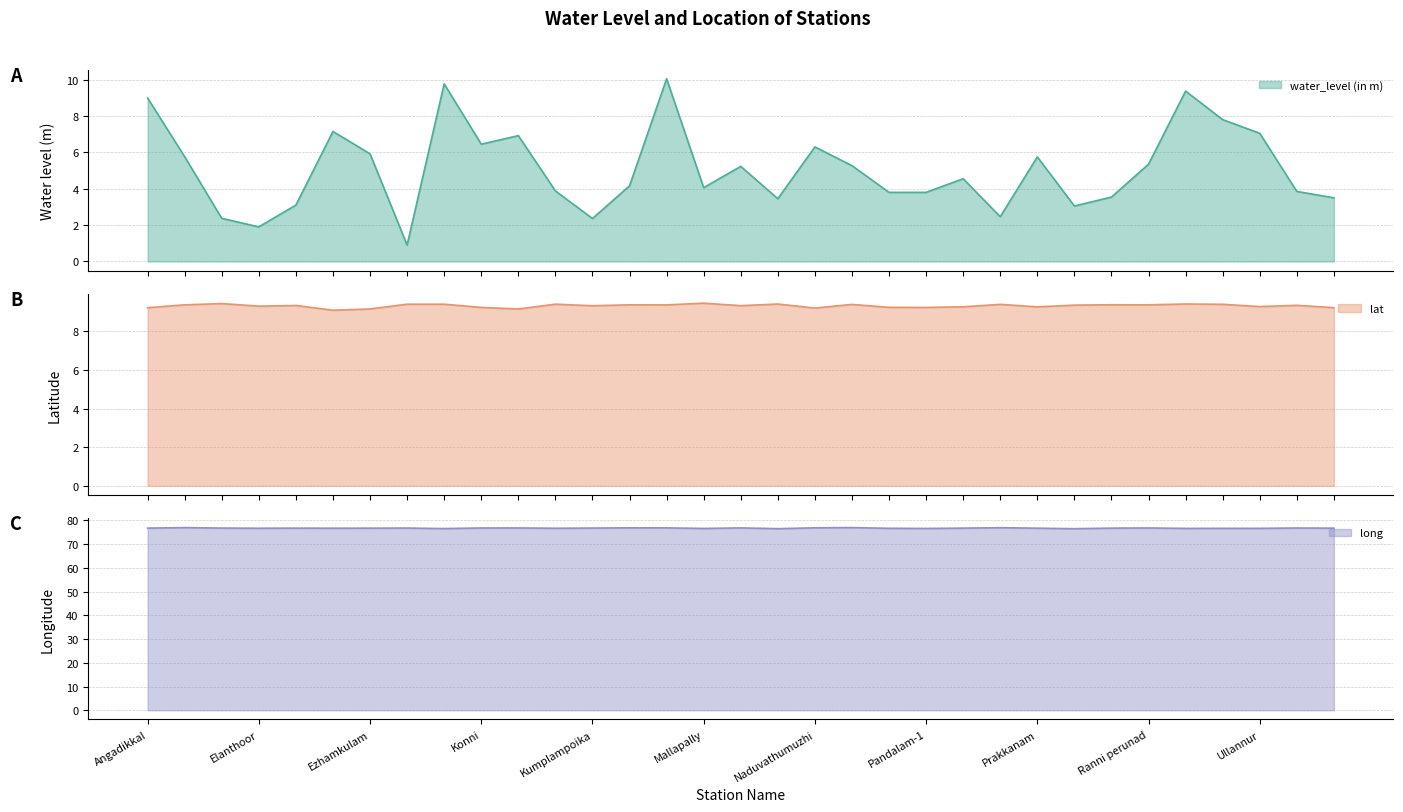

What are all the series names shown in the legend?

water_level (in m) line, lat line, long line